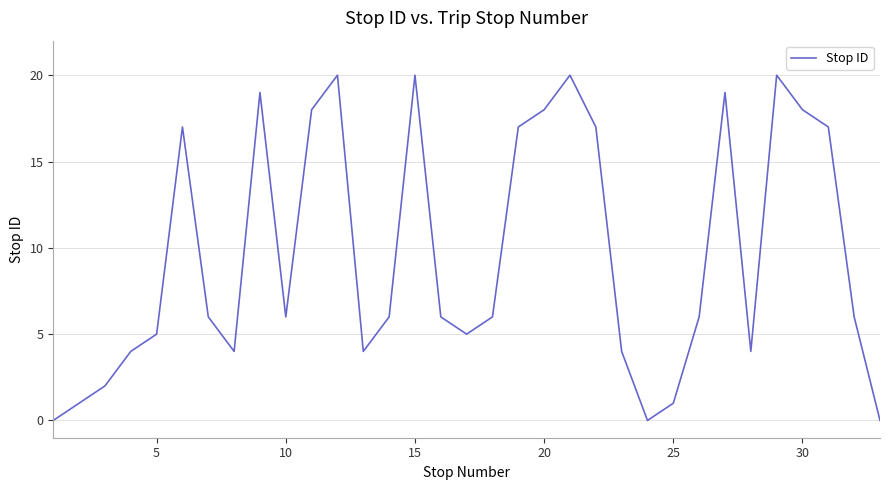

What is the maximum value shown in the chart?

20